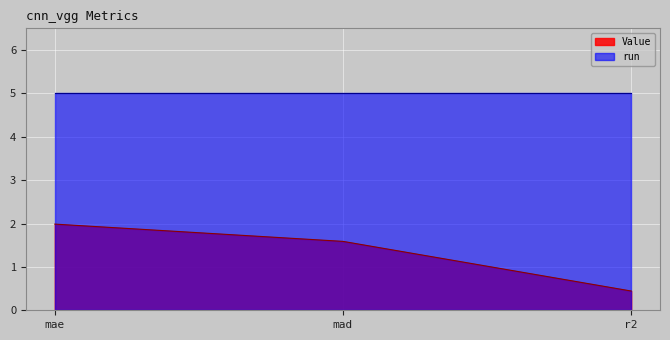

What position from the right is mad?

2